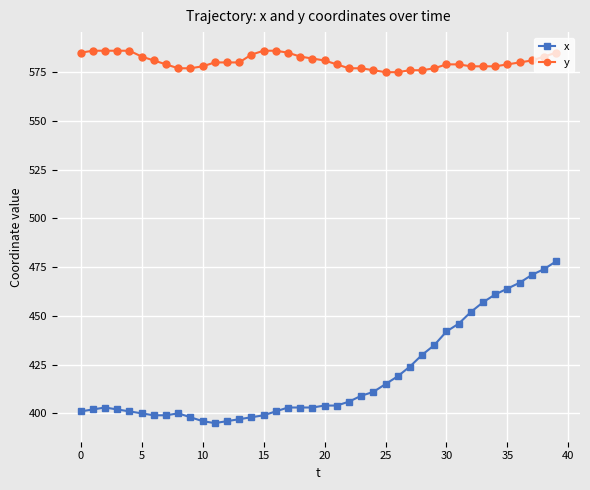

True or false: y and x cross at least once.

False